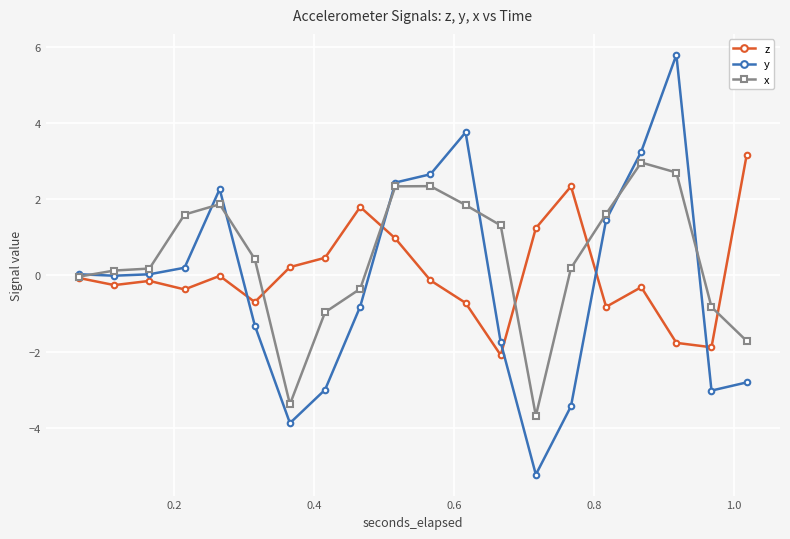

Which series has the largest range (max minus min)?

y